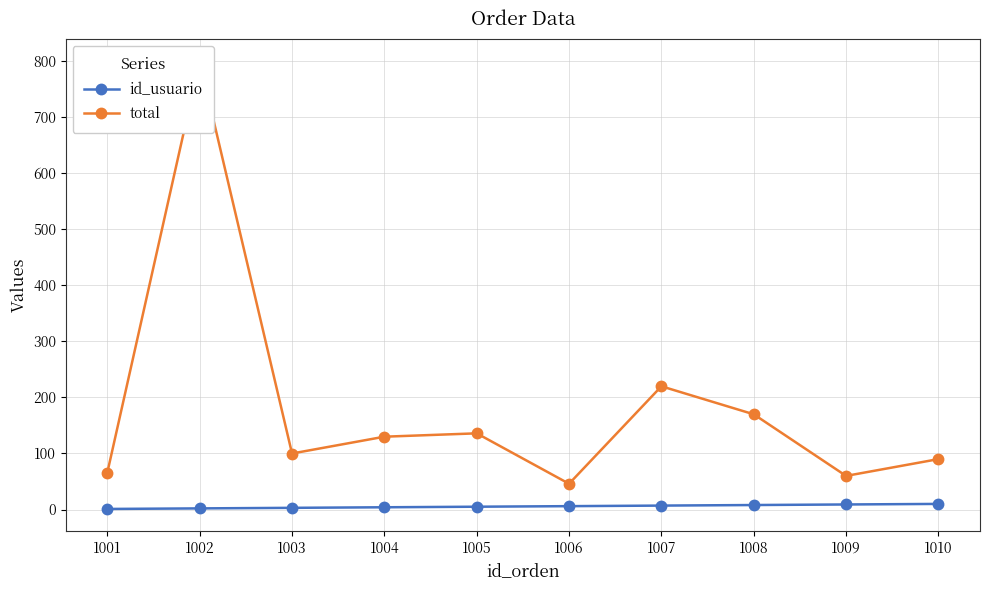

What is the greatest value displayed?

800.0